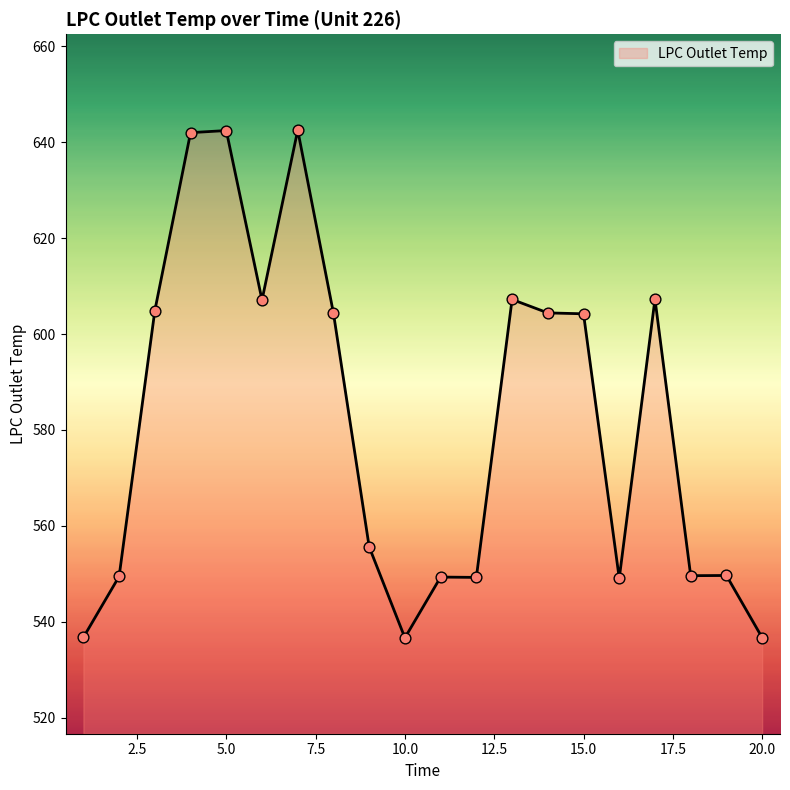

What is the greatest value displayed?

642.5